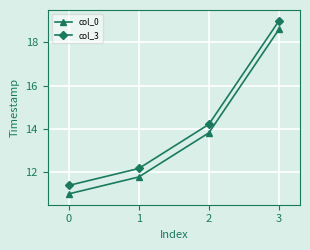

What is the spread (max minus min) of values at 2?

0.4